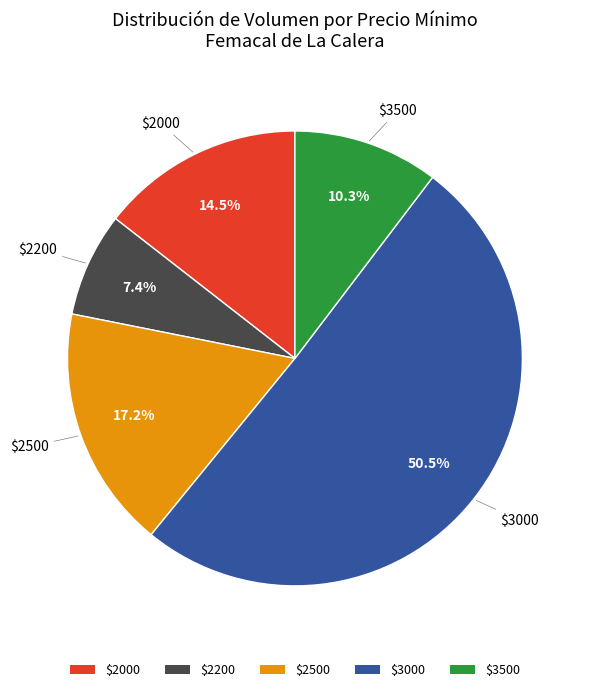

How much of the chart is everything except $3500?

89.7%